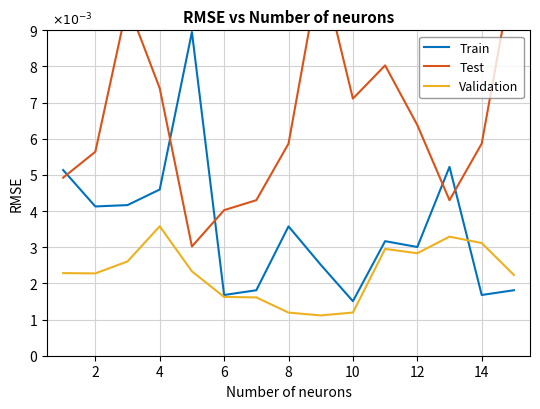

What are all the series names shown in the legend?

Train, Test, Validation